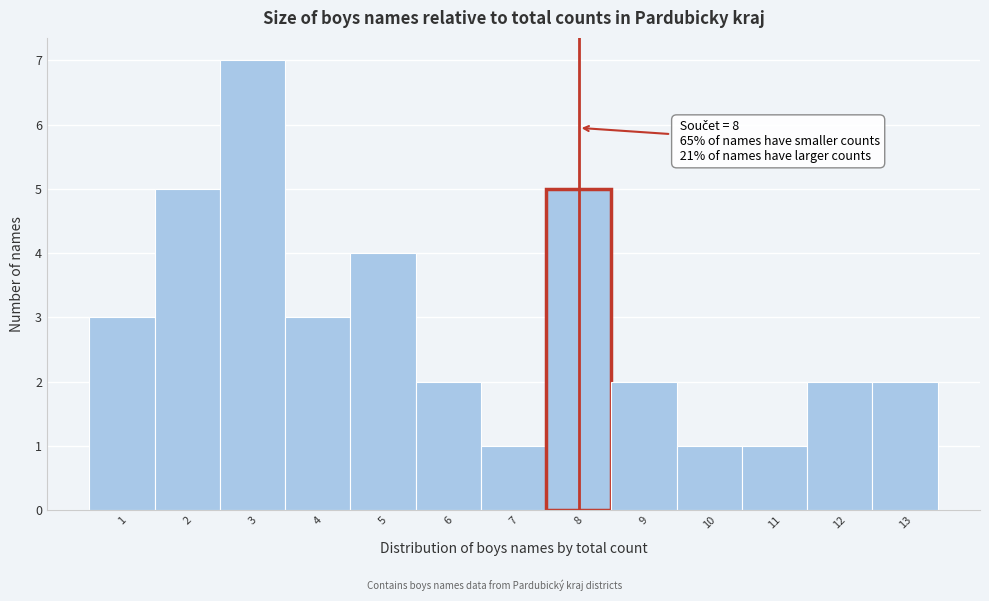

Which range on the x-axis has the tallest bar?

2.5 to 3.5